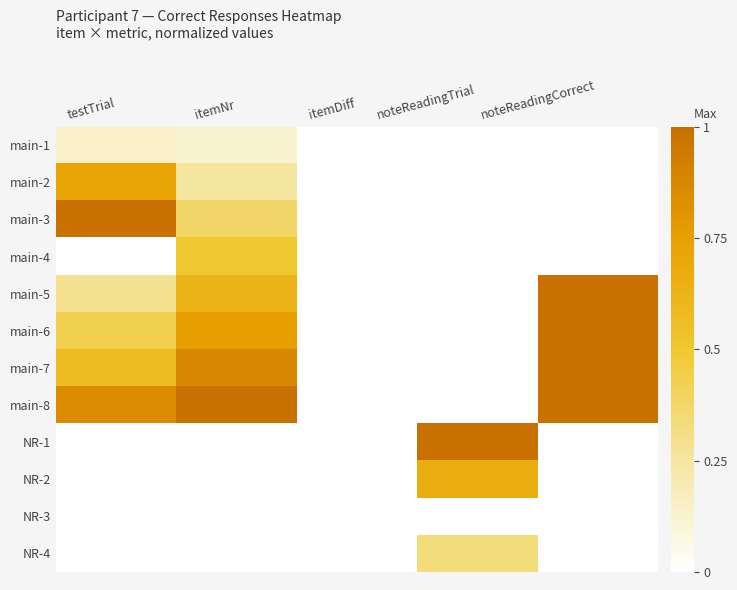

Between testTrial and itemNr, which is larger?

testTrial